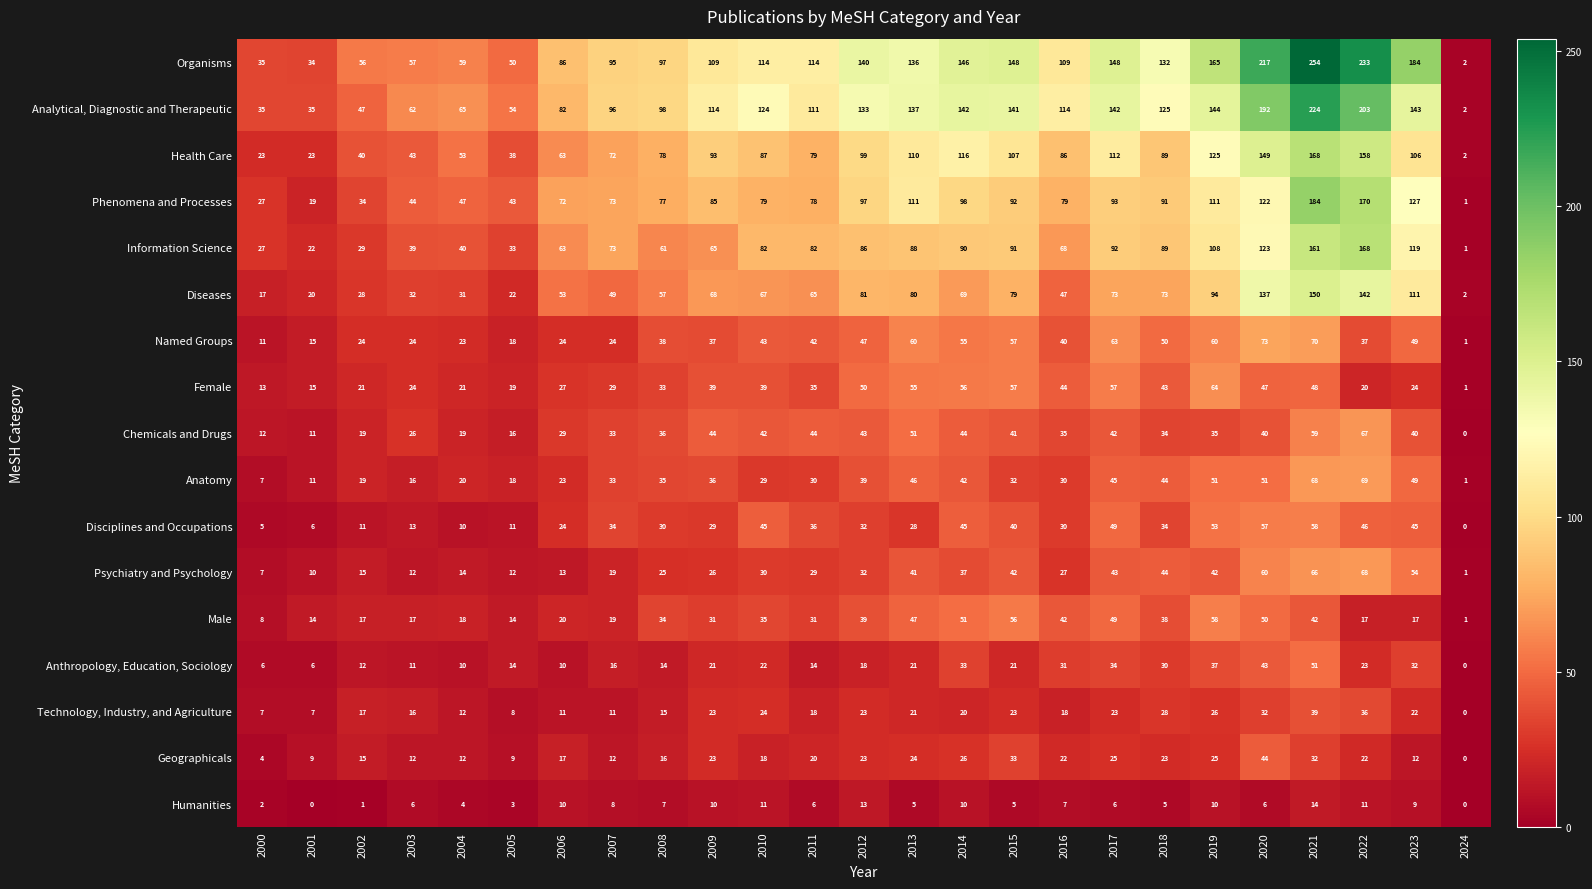

What is the sum of all Organisms values?

2920